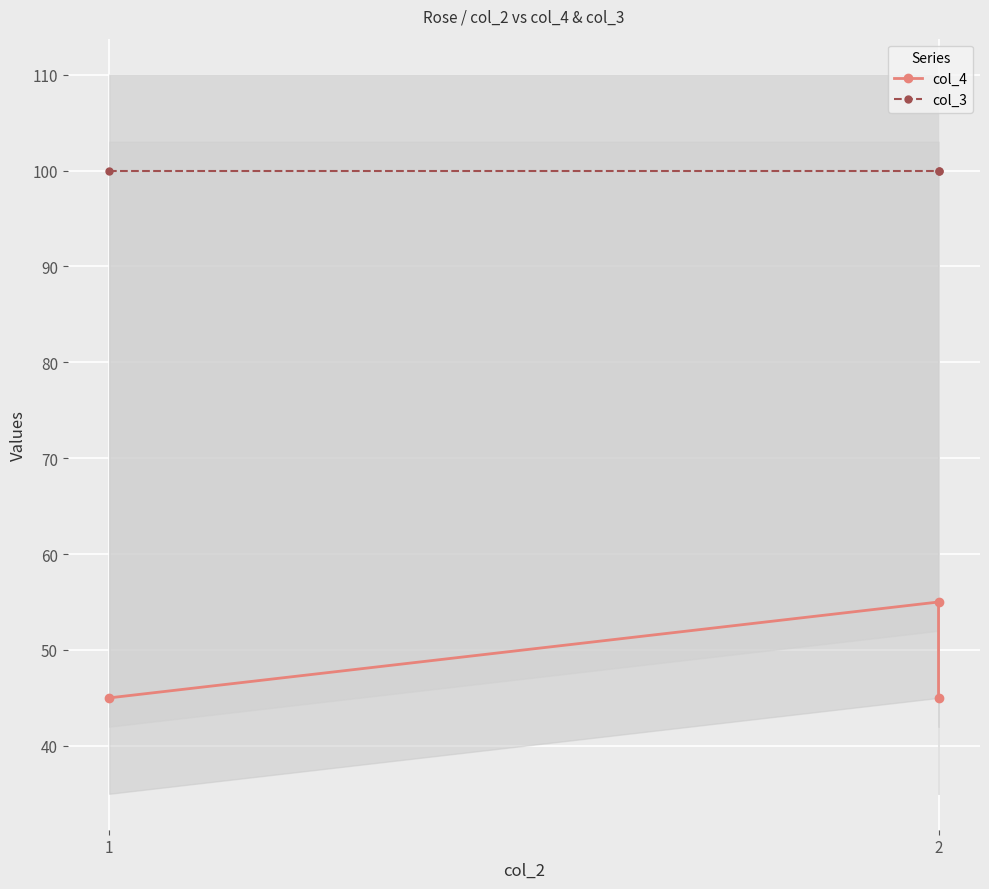

What is the minimum value for col_3?

100